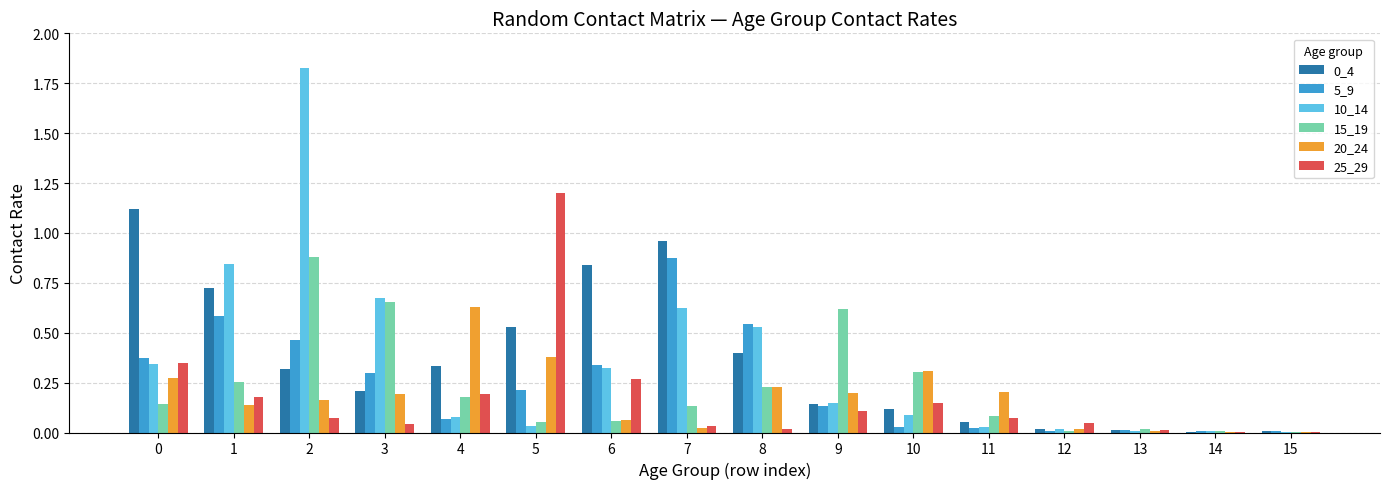

Is the value of 0_4 at 13 greater than the value of 25_29 at 6?

No